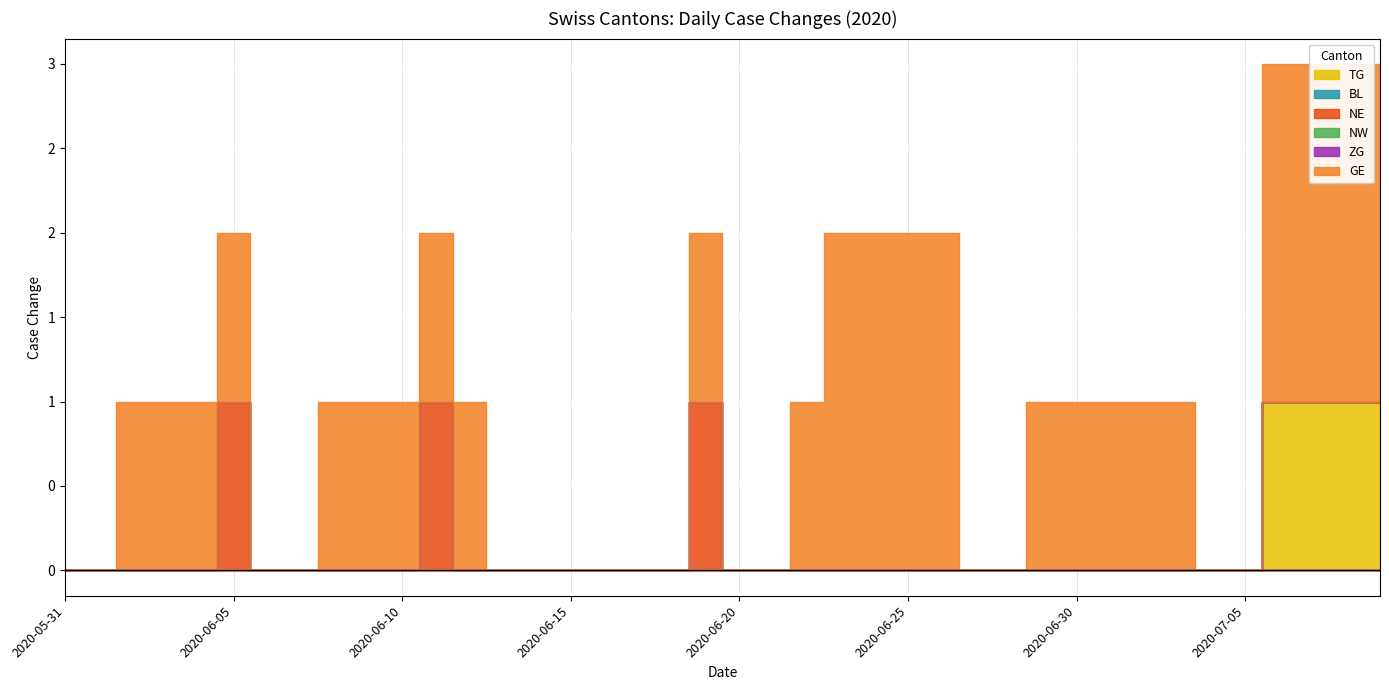

What is the label of the 10th point from the right?

2020-06-30